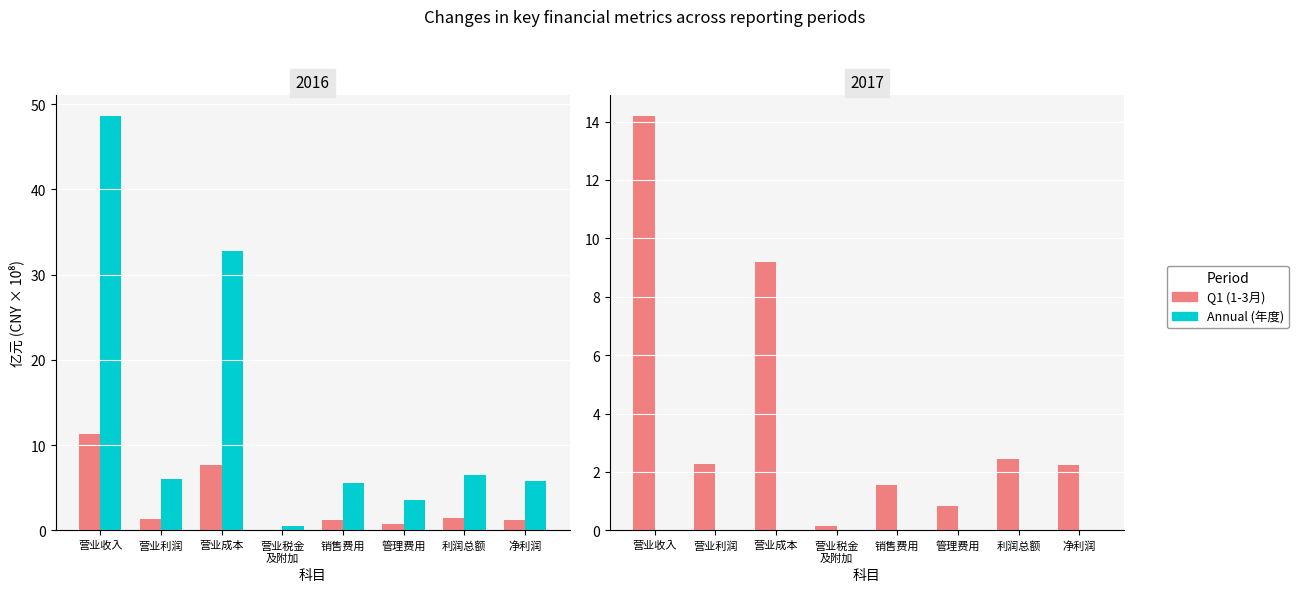

Between 营业成本 and 利润总额, which series saw the biggest shift?

2016年度